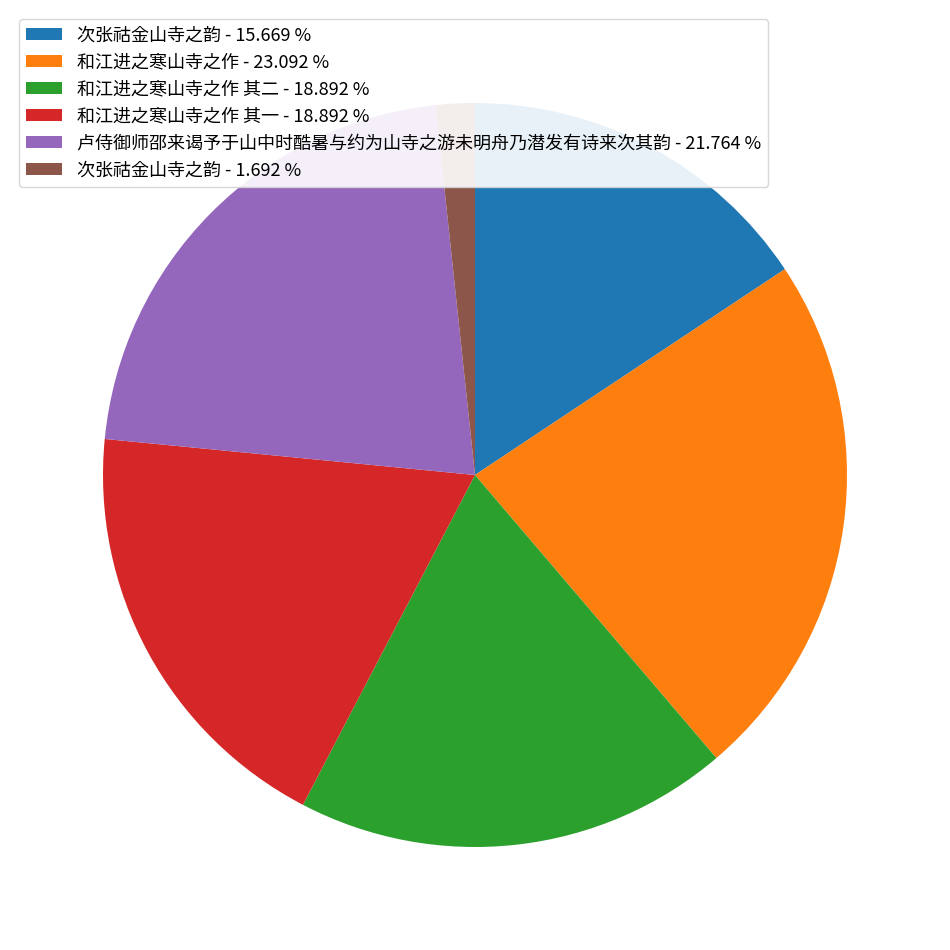

Between 和江进之寒山寺之作 其二 - 18.892 % and 和江进之寒山寺之作 - 23.092 %, which is larger?

和江进之寒山寺之作 - 23.092 %